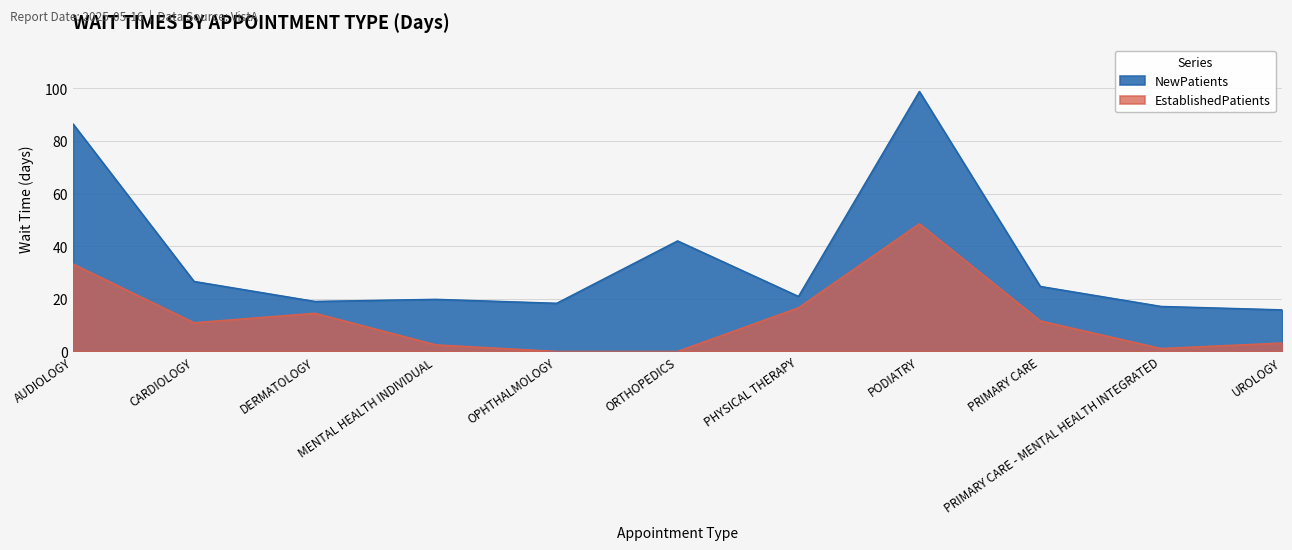

Between AUDIOLOGY and DERMATOLOGY, which is larger?

AUDIOLOGY